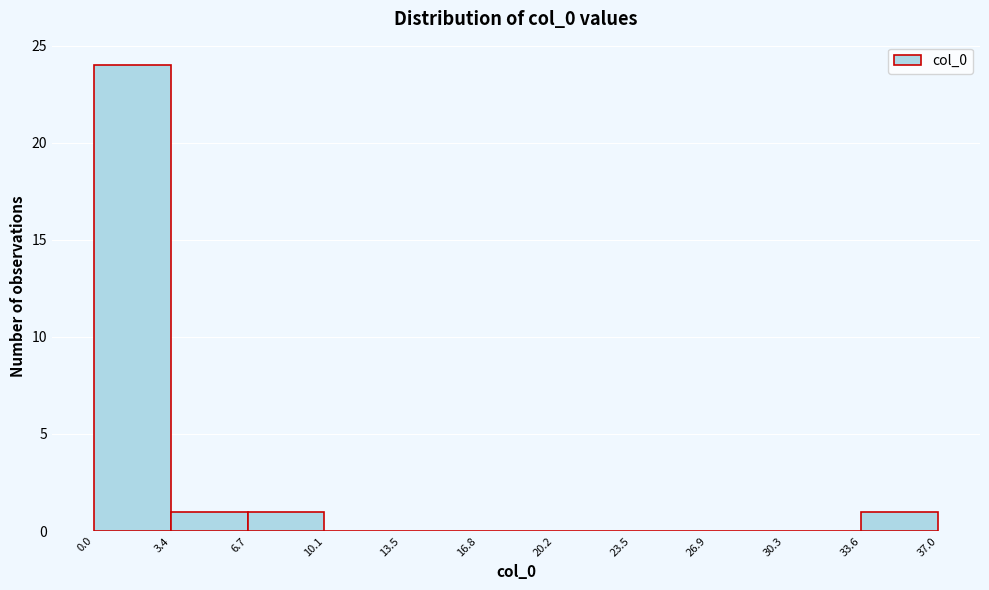

What is the height of the bar covering 33.6 to 37.0 on the x-axis? The values are not printed on the chart, so give them approximately, as read against the axis.

1